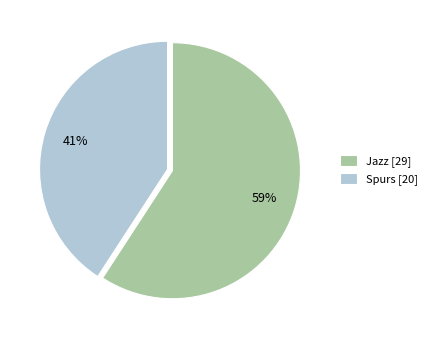

To the nearest percent, what is the average slice percentage?

50%